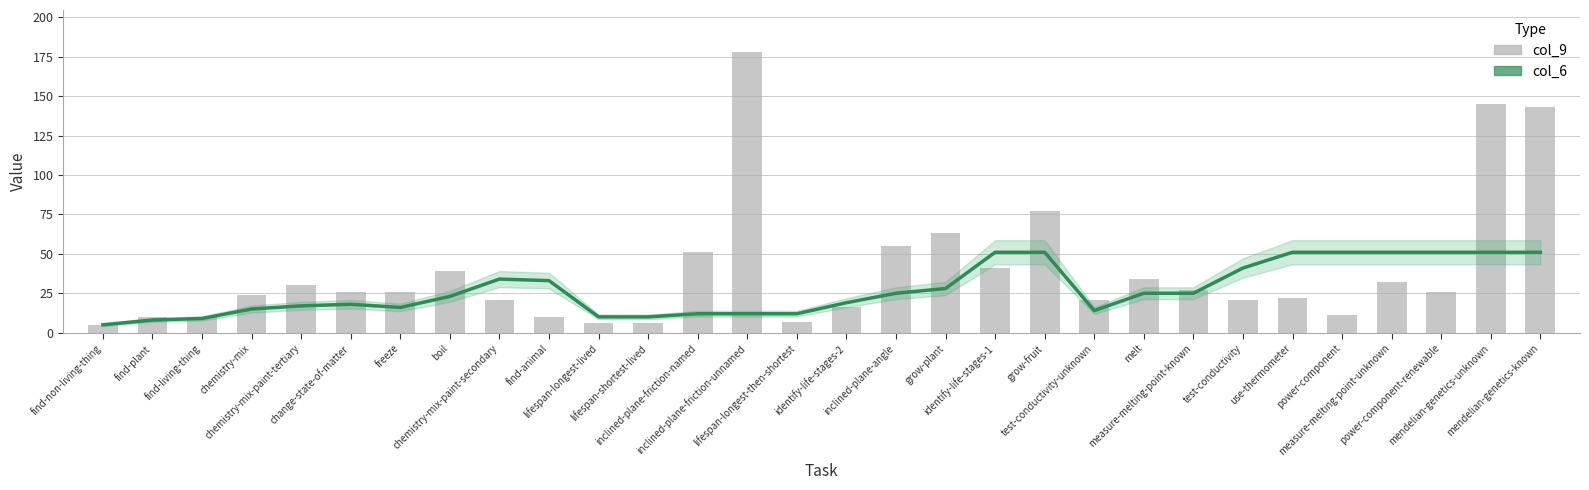

Which series has the largest total across all categories?

col_9